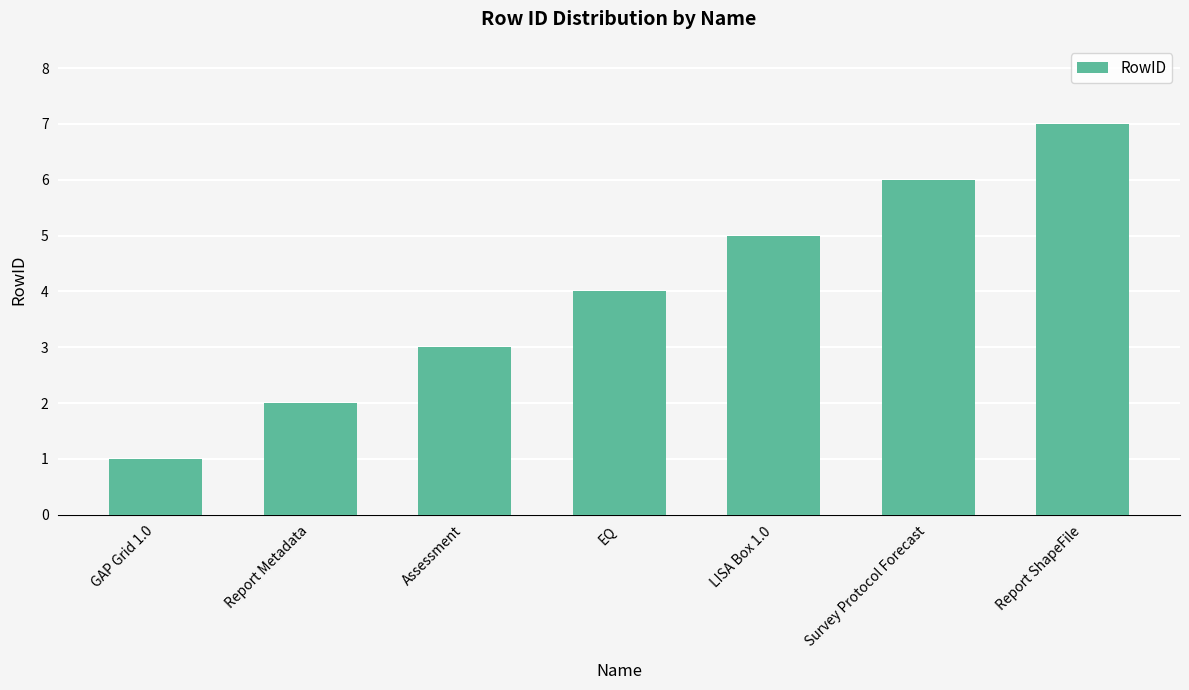

At which category does the chart reach its peak across all series?

Report ShapeFile